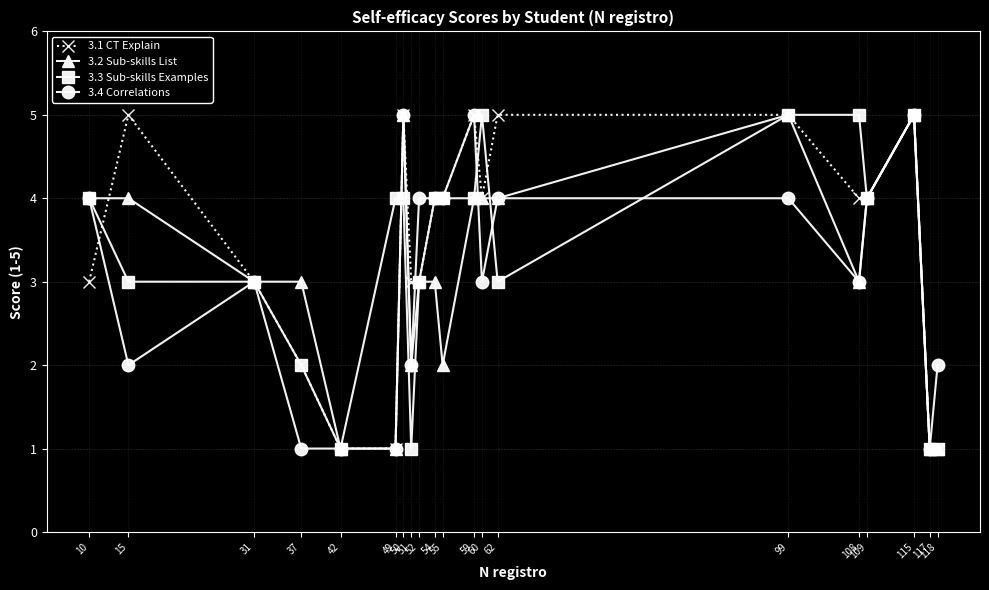

What is the difference between the highest and lowest values at 118?

1